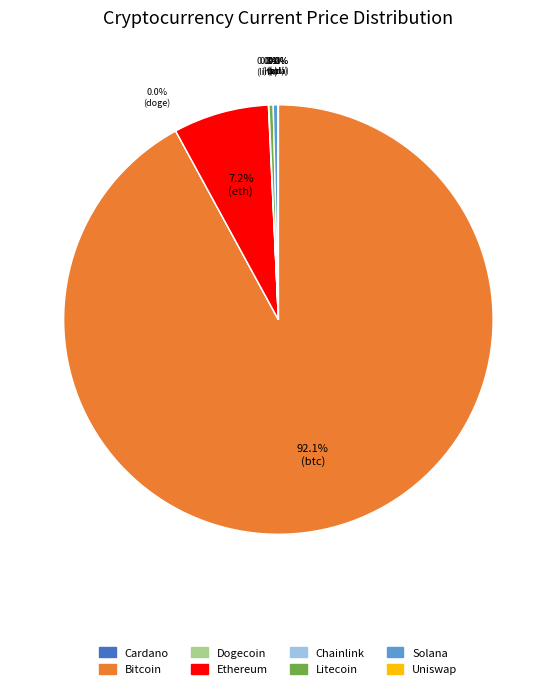

Does any single category account for the majority?

Yes